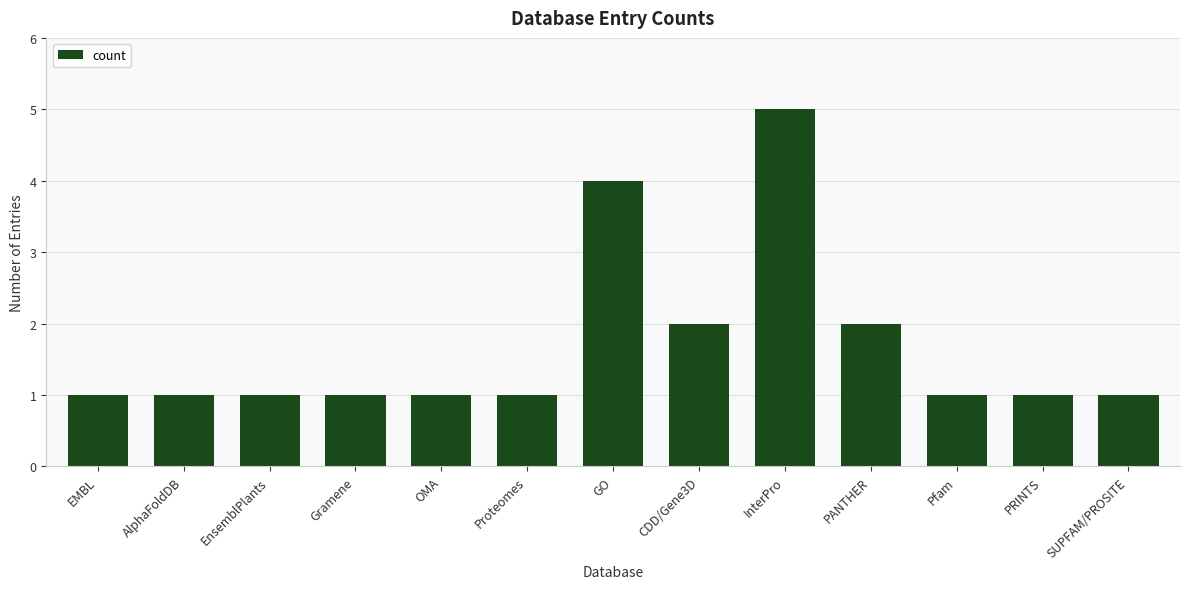

True or false: the data shows 1 at OMA.

True